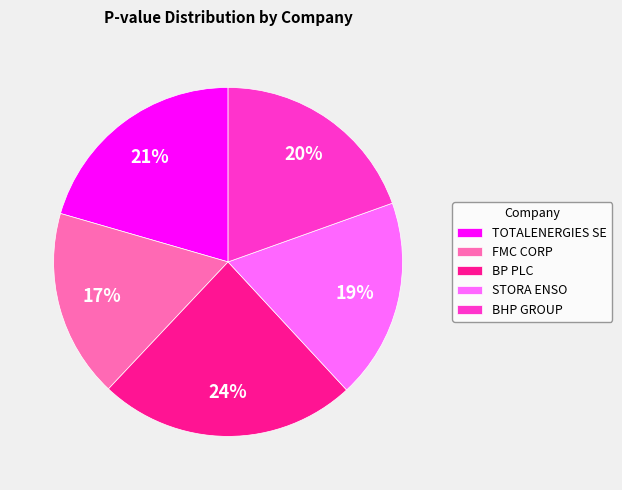

Which slice is the largest?

BP PLC